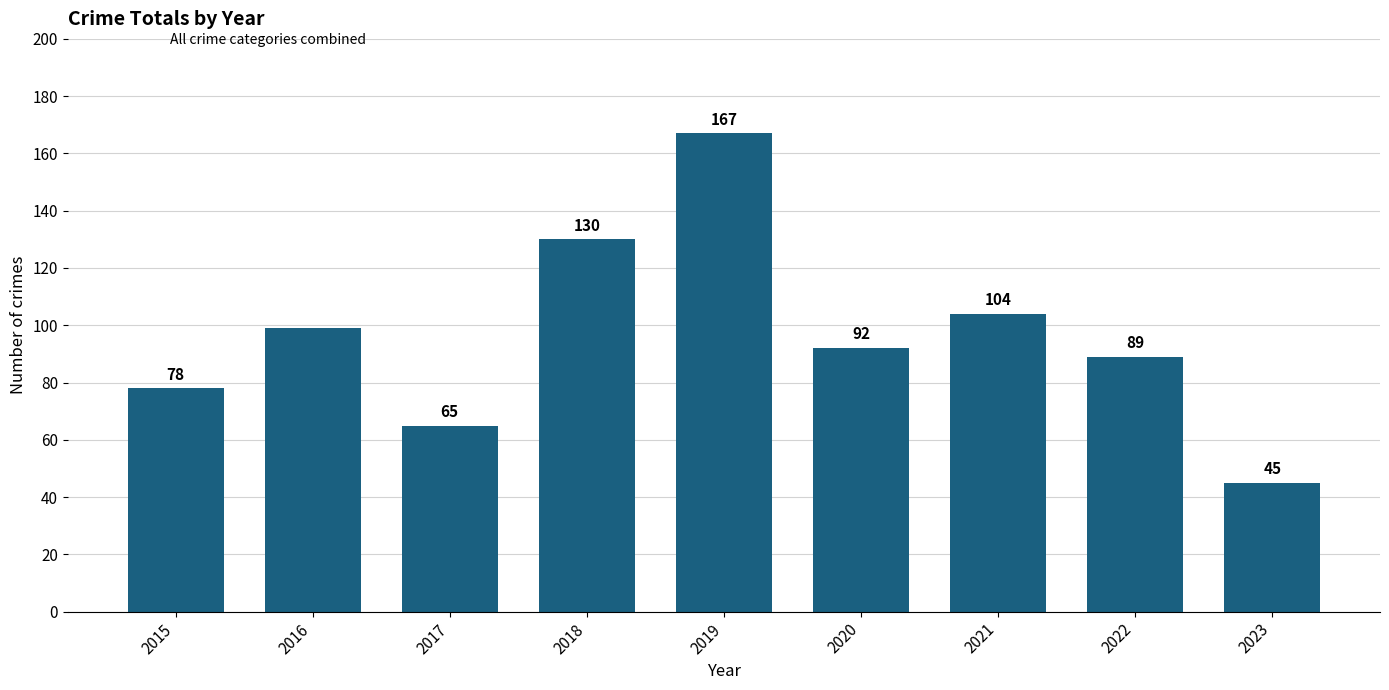

What is the minimum value shown in the chart?

45